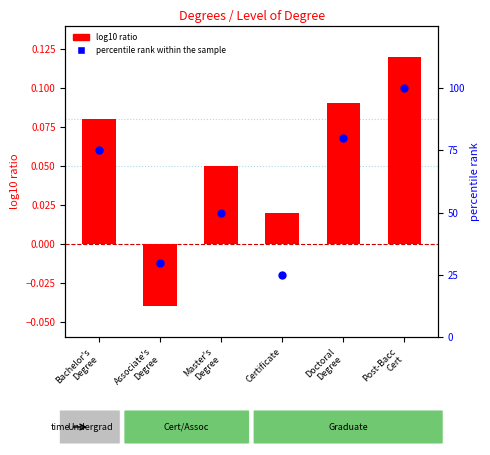

What is the total value across all series at Associate's
Degree?

30.0